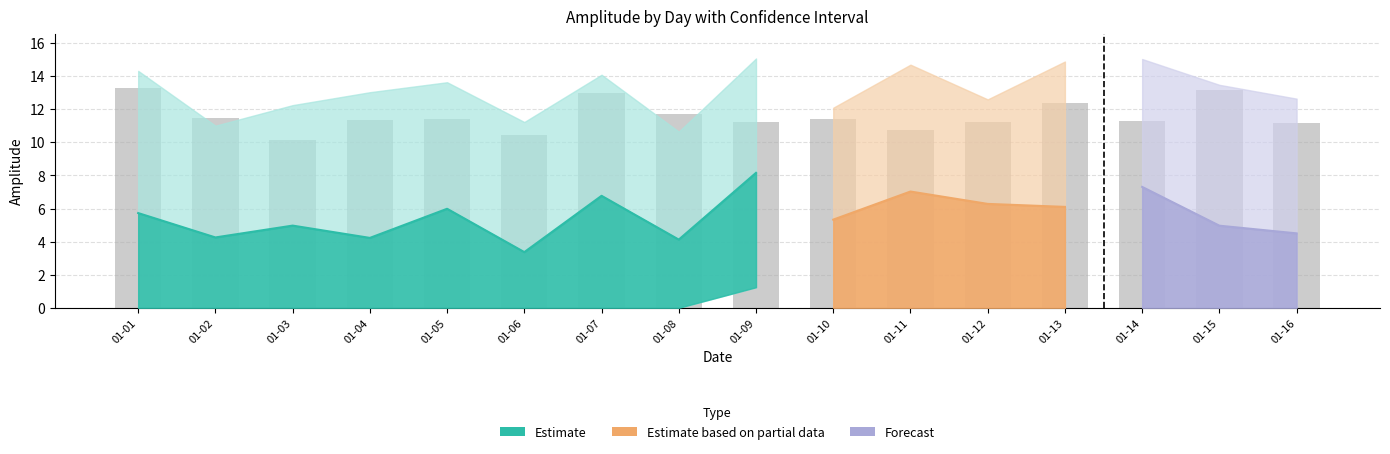

At which category is the sum across all series the highest?

2022-01-09